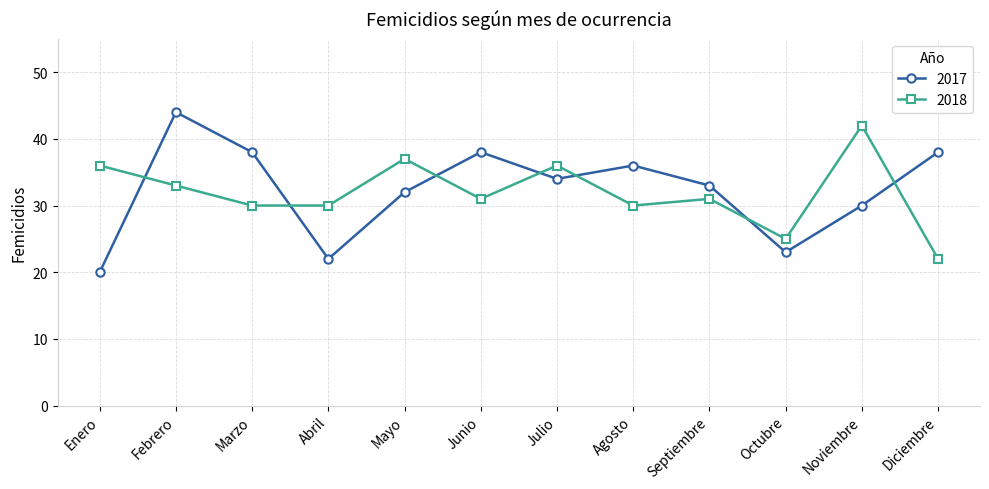

What is the maximum value for 2017?

44